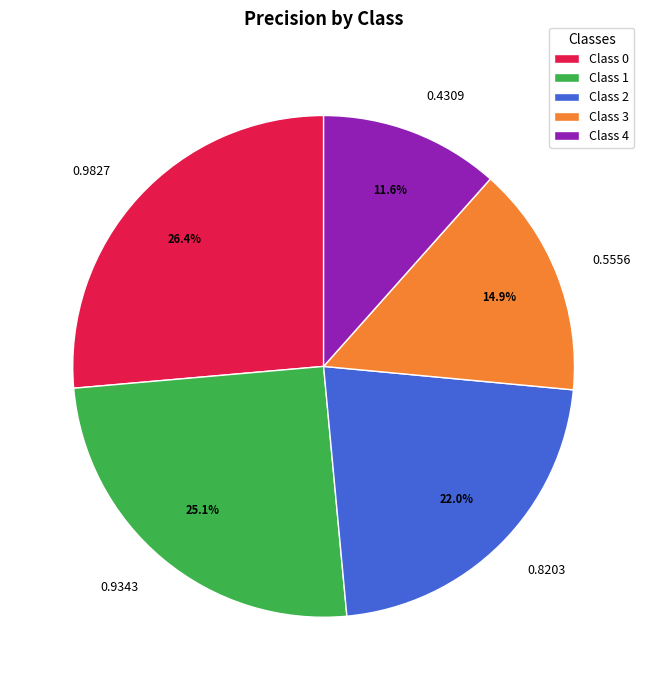

Between 0.9827 and 0.8203, which is larger?

0.9827